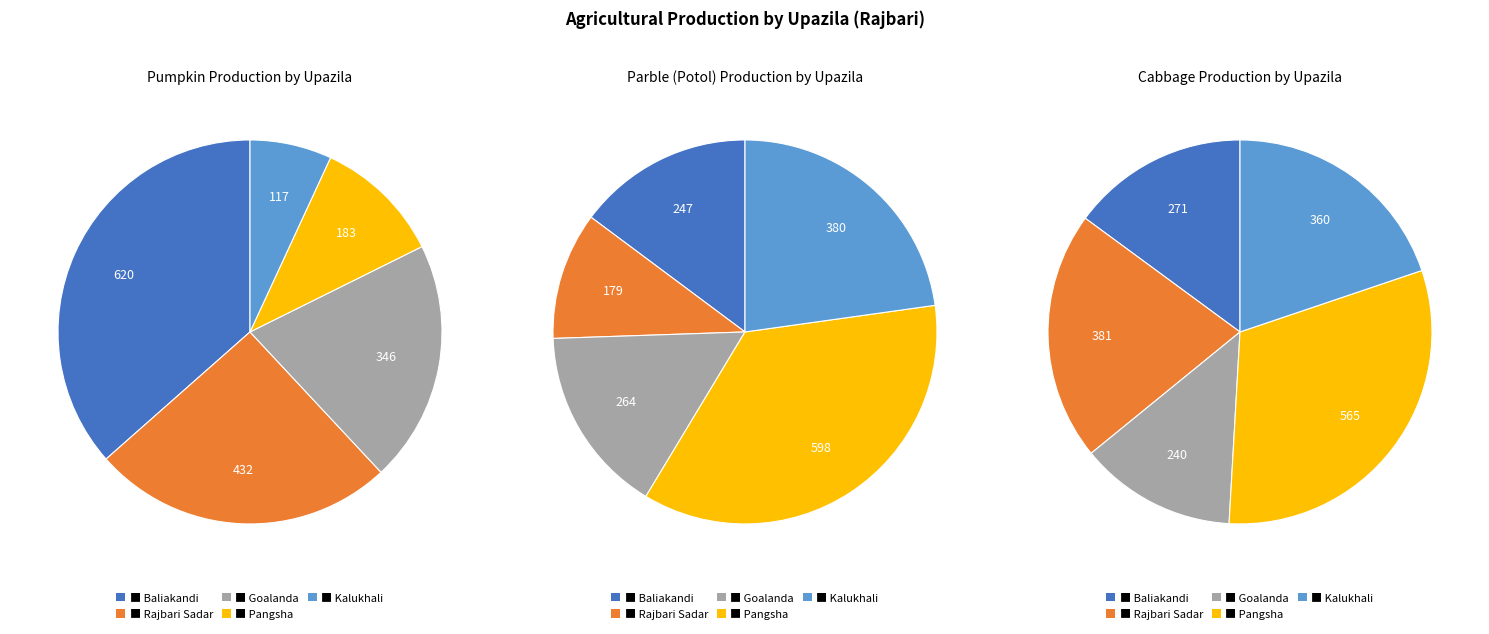

Which category has the smallest portion of the pie?

Kalukhali